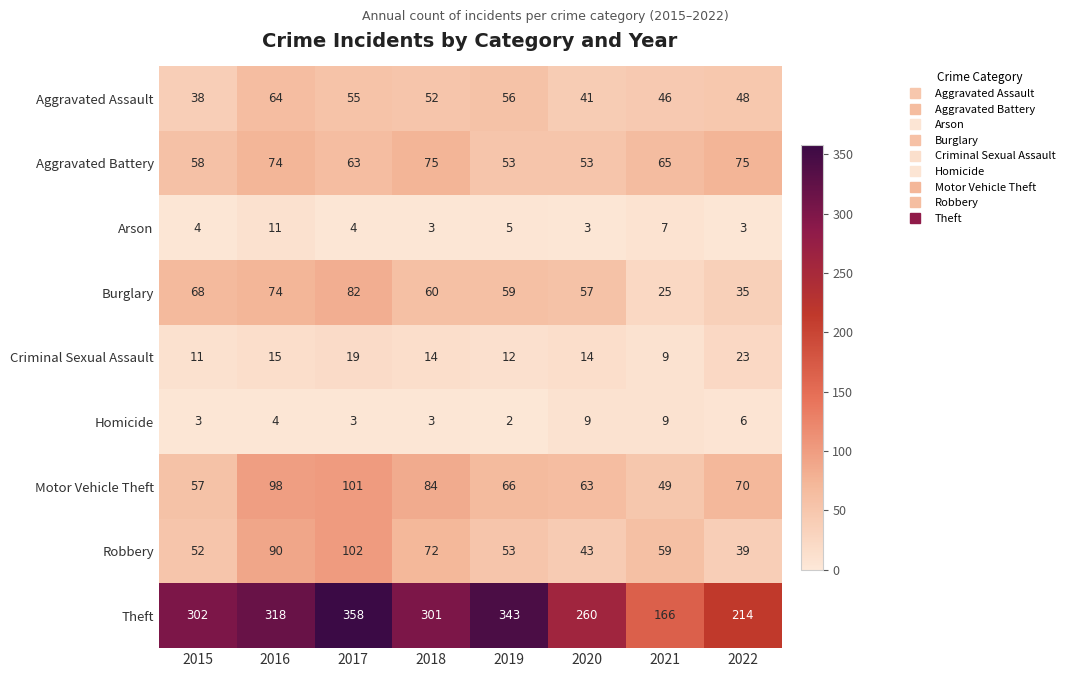

What is the sum of all Robbery values?

510